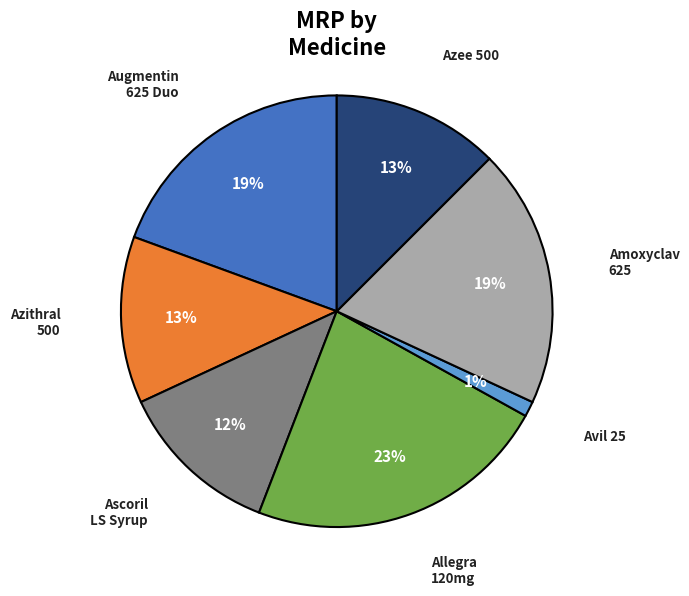

Is there a majority slice in this chart?

No